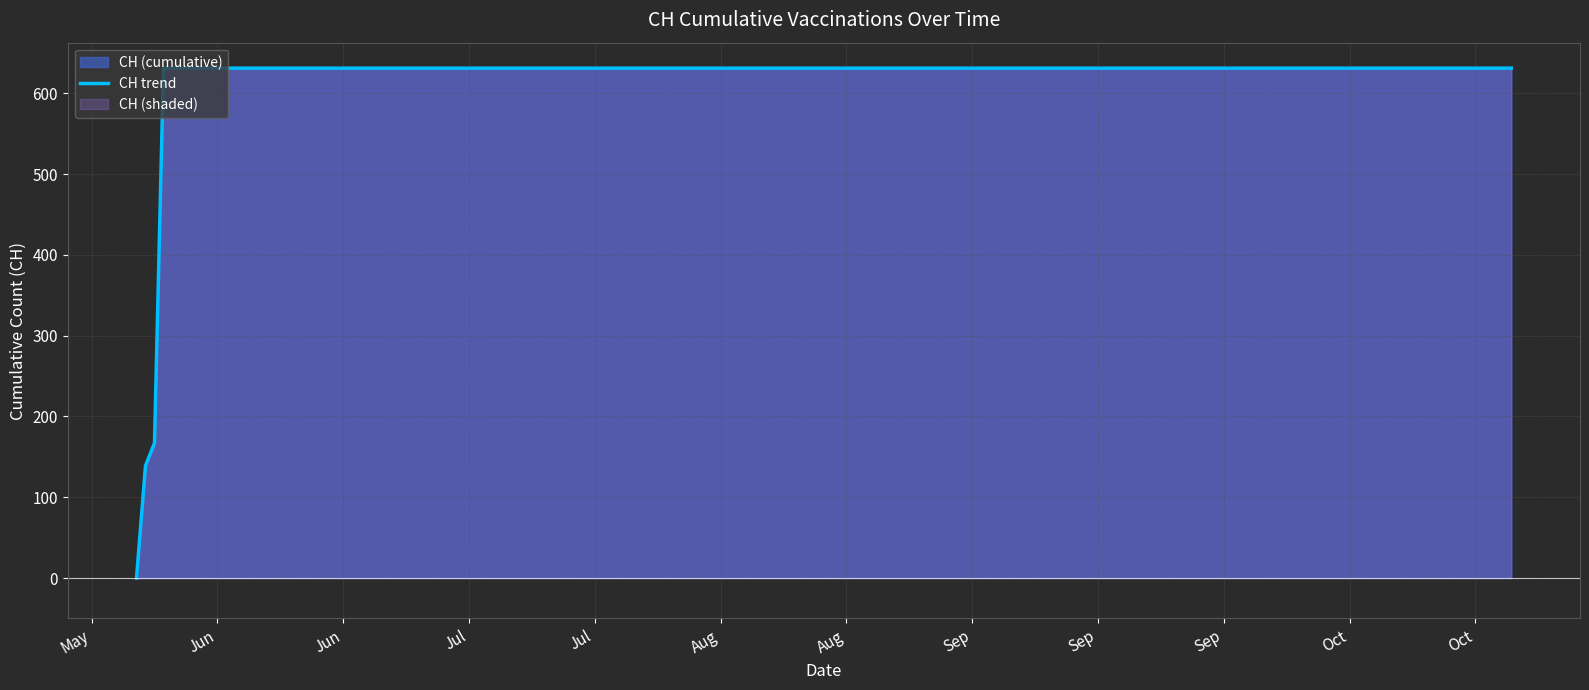

What is the maximum value shown in the chart?

631